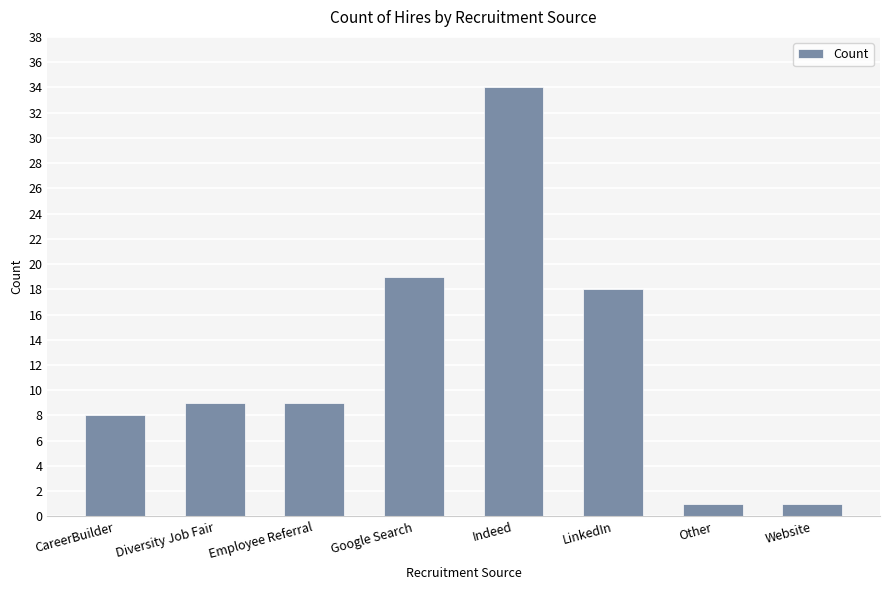

Is it true that the value at LinkedIn is 9?

False